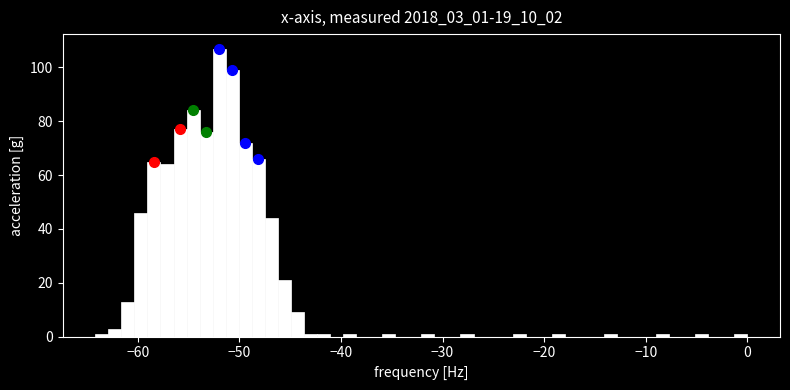

Read against the x-axis, roughly where is the centre of the tallest bar?

-52